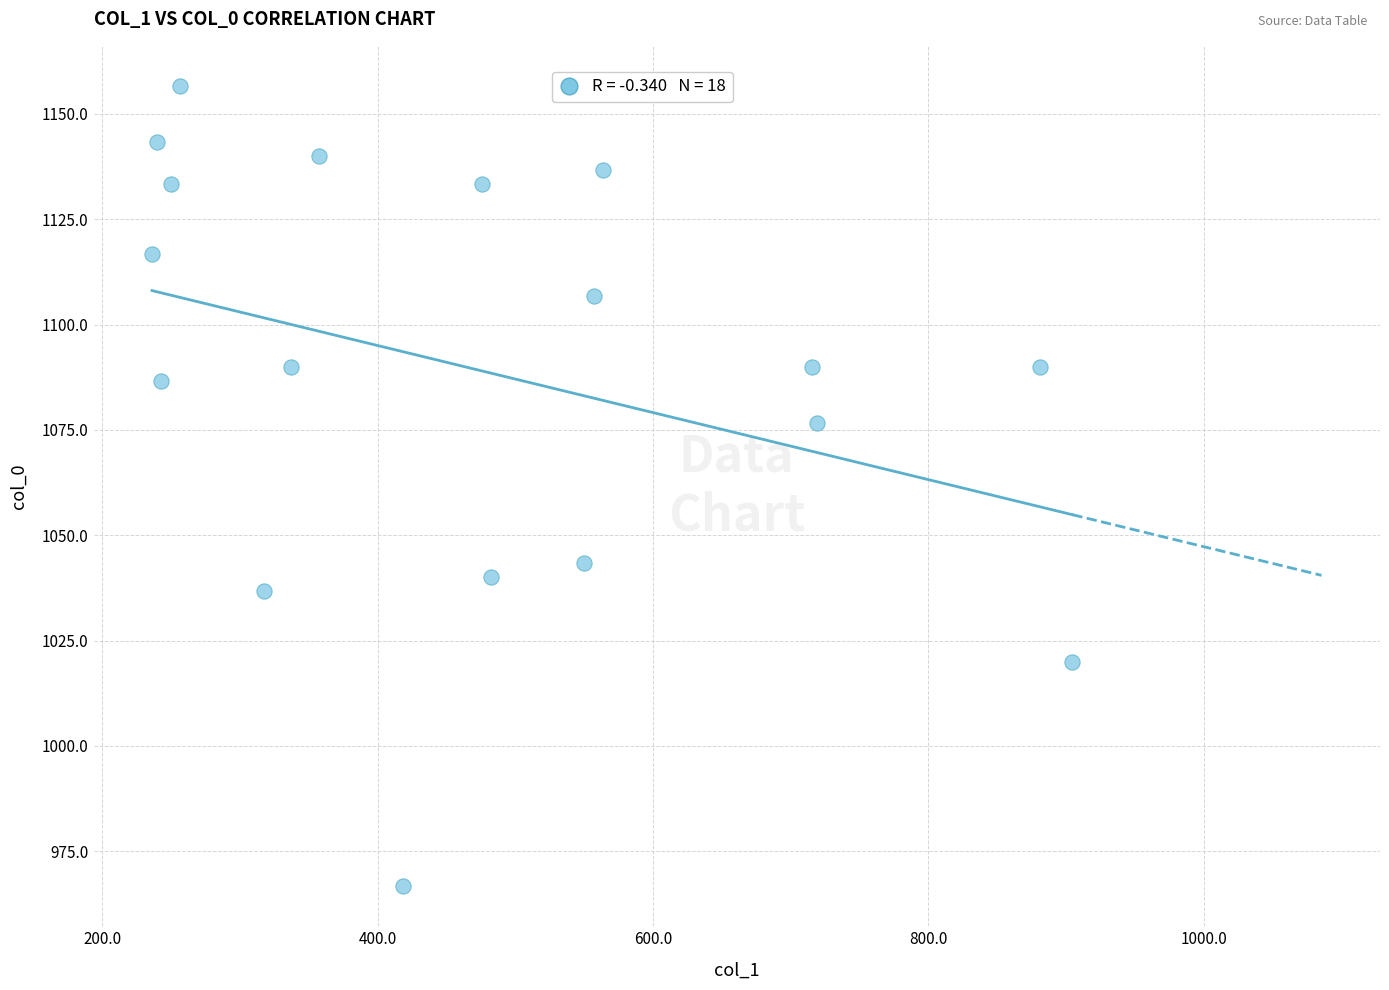

How many points are shown in the scatter plot?

18